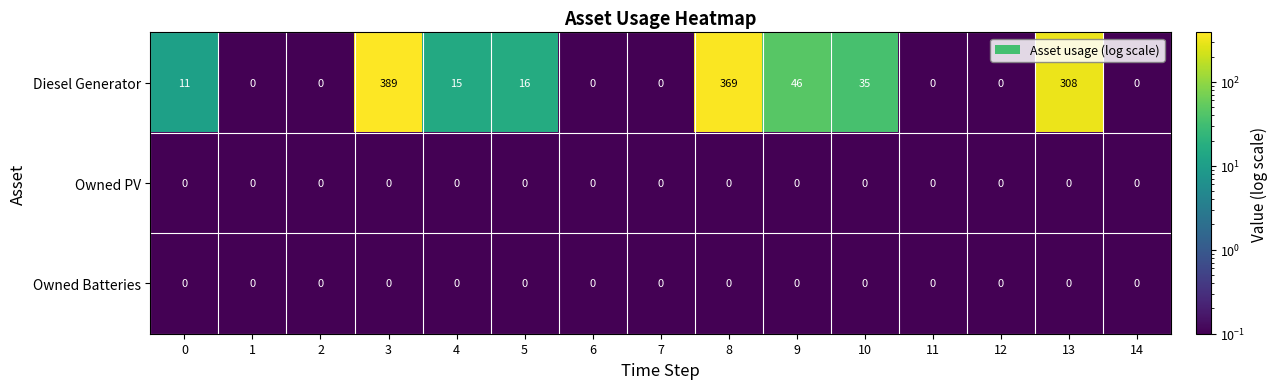

At how many categories does at least one series exceed 127?

3